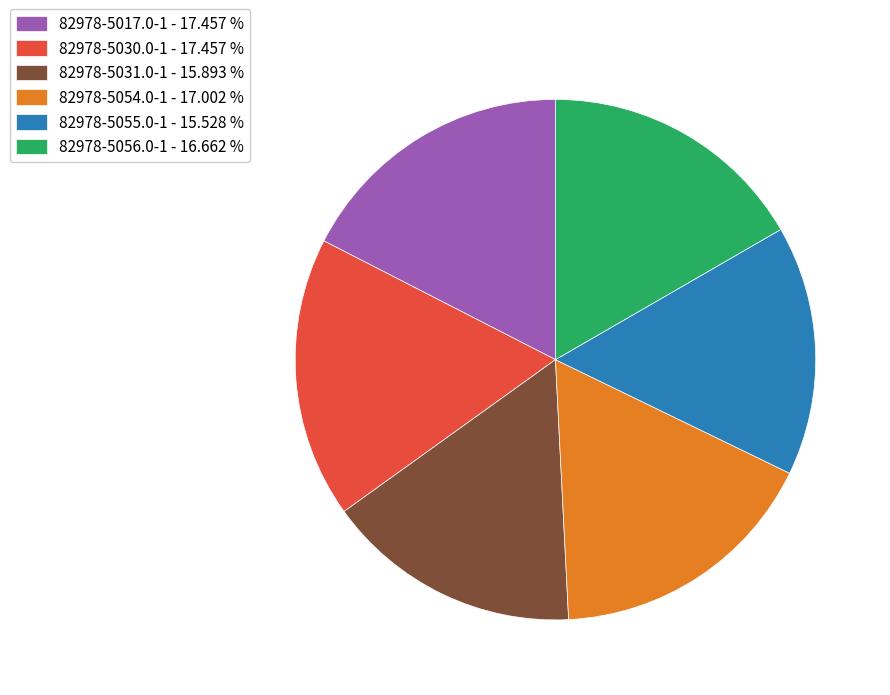

Does 82978-5056.0-1 account for over 50% of the chart?

No